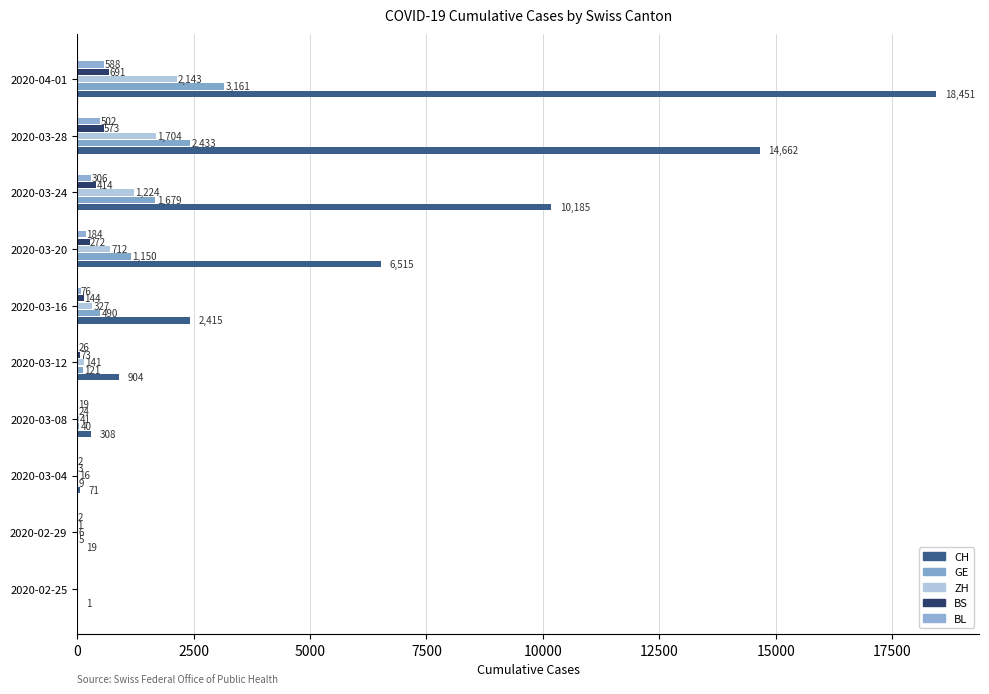

At which category is the sum across all series the highest?

2020-04-01